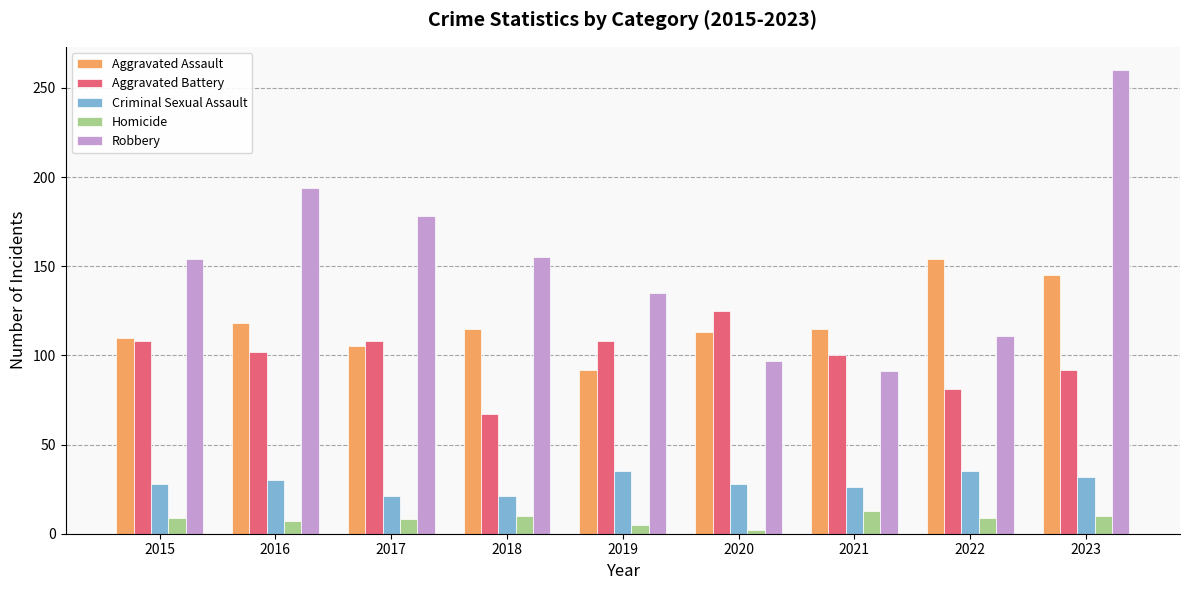

What is the minimum value shown in the chart?

2